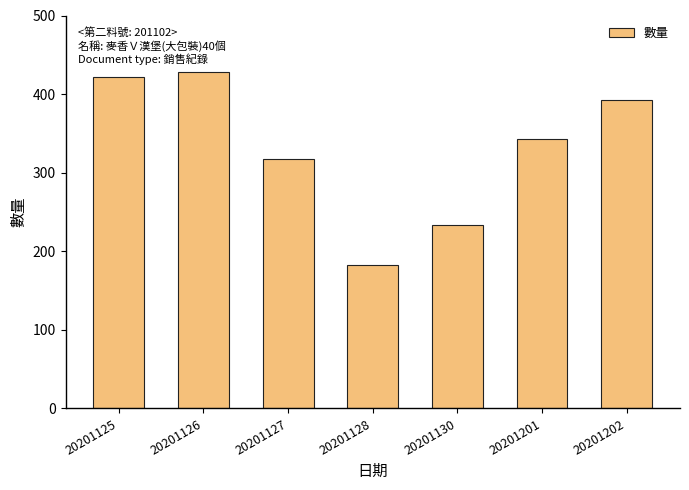

The value at 20201201 is 462. True or false?

False